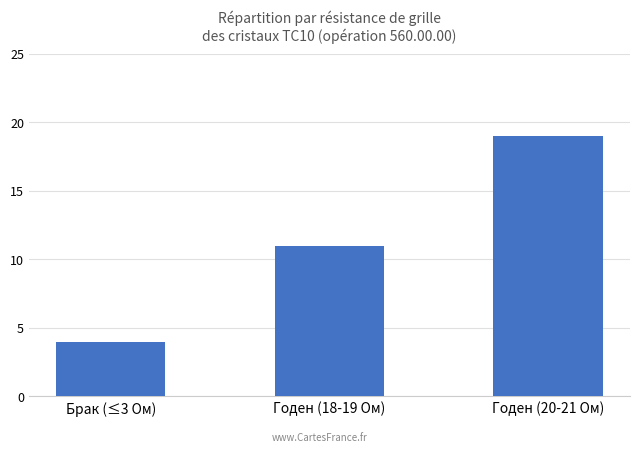

What is the change in value from Брак (≤3 Ом) to Годен (20-21 Ом)?

+15